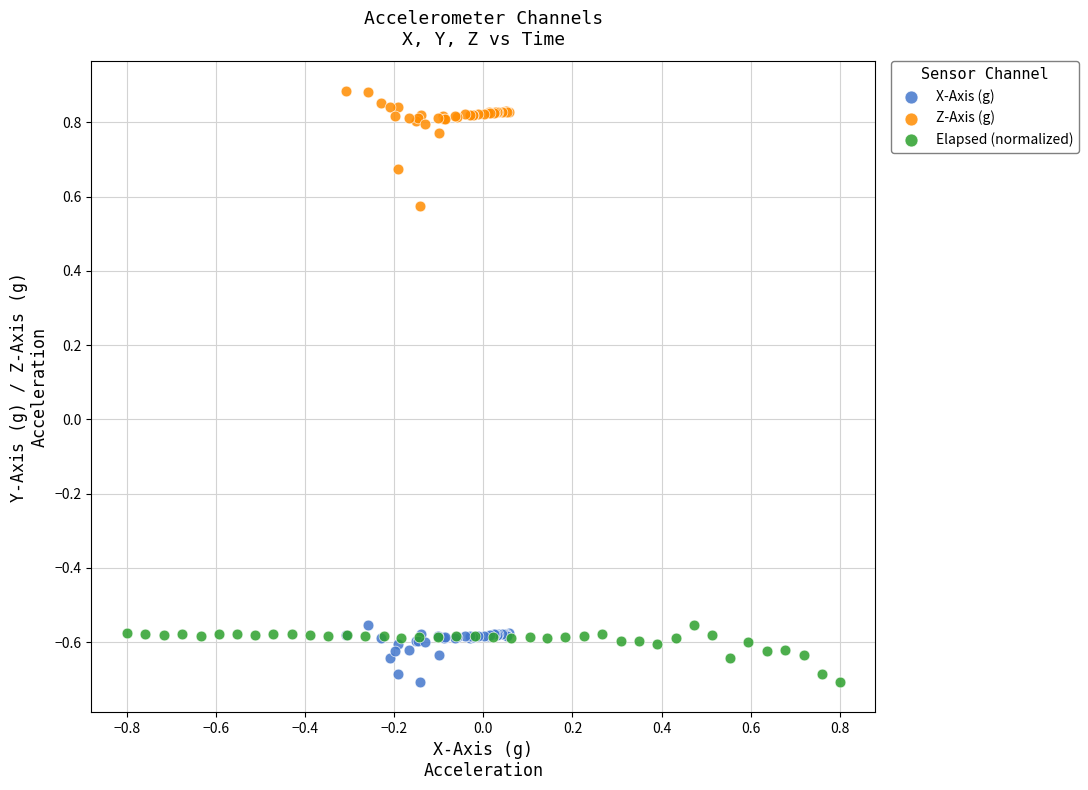

Which series reaches the maximum Y coordinate?

Z-Axis (g)